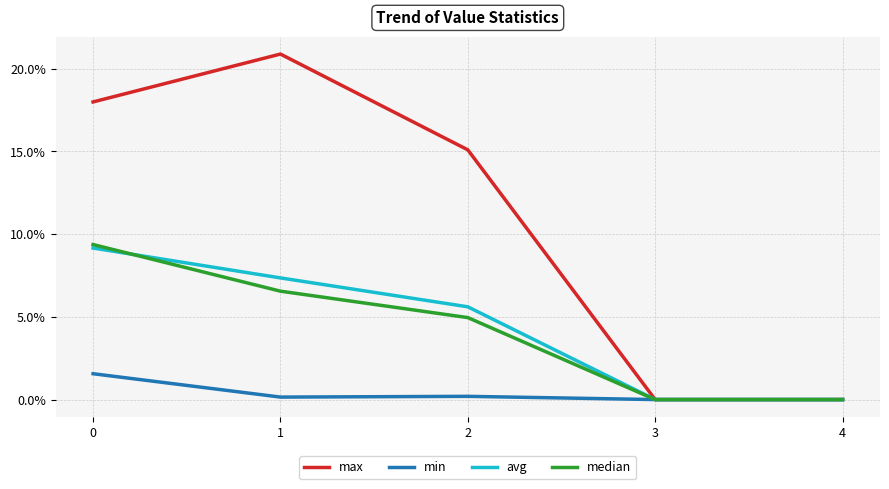

Does the chart display data point markers on the line(s)?

No